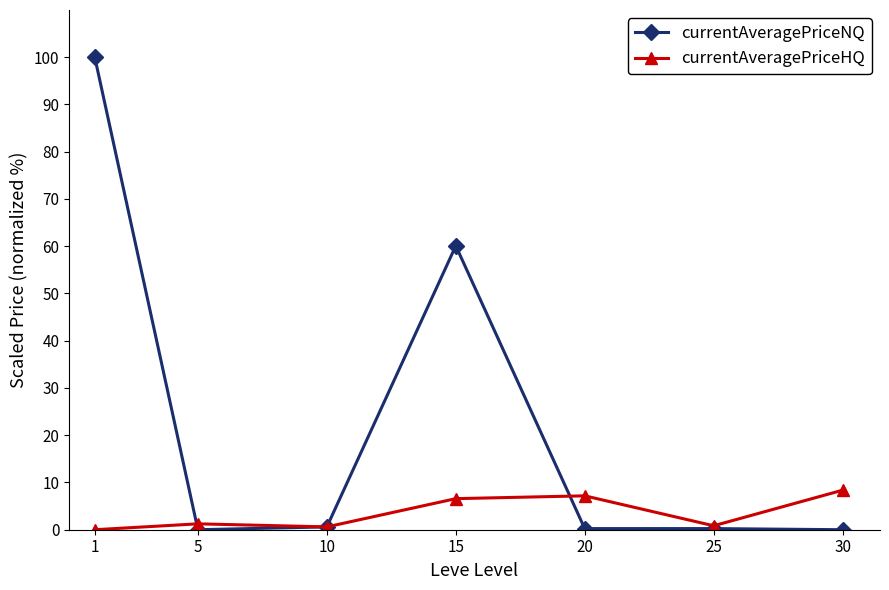

Which series ends up on top after the final intersection of currentAveragePriceHQ and currentAveragePriceNQ?

currentAveragePriceHQ